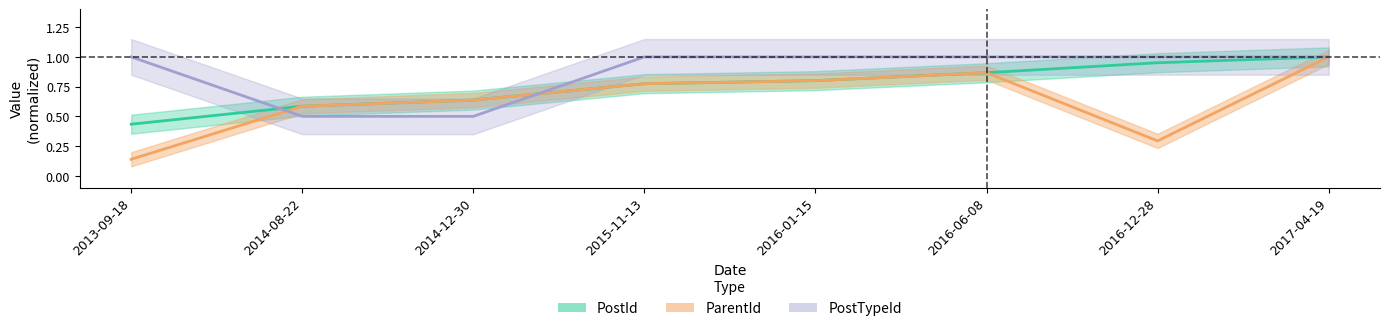

Which category has the lowest value in the PostId series?

2013-09-18